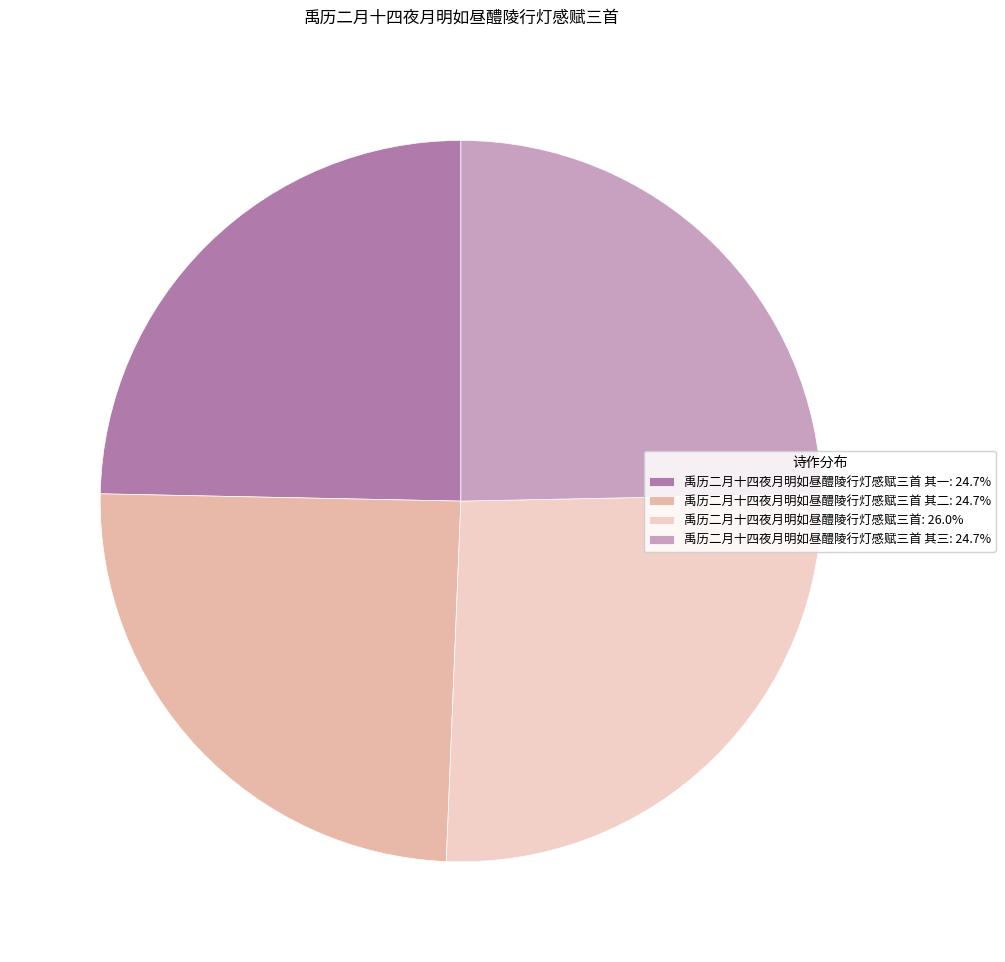

What is the largest slice in the pie chart?

禹历二月十四夜月明如昼醴陵行灯感赋三首